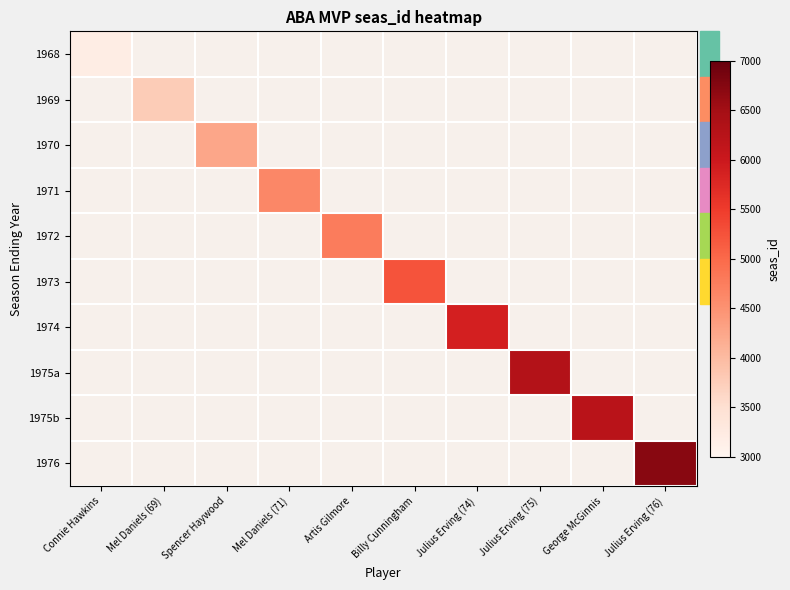

Which has a higher value, Artis Gilmore or Mel Daniels (71)?

Mel Daniels (71)